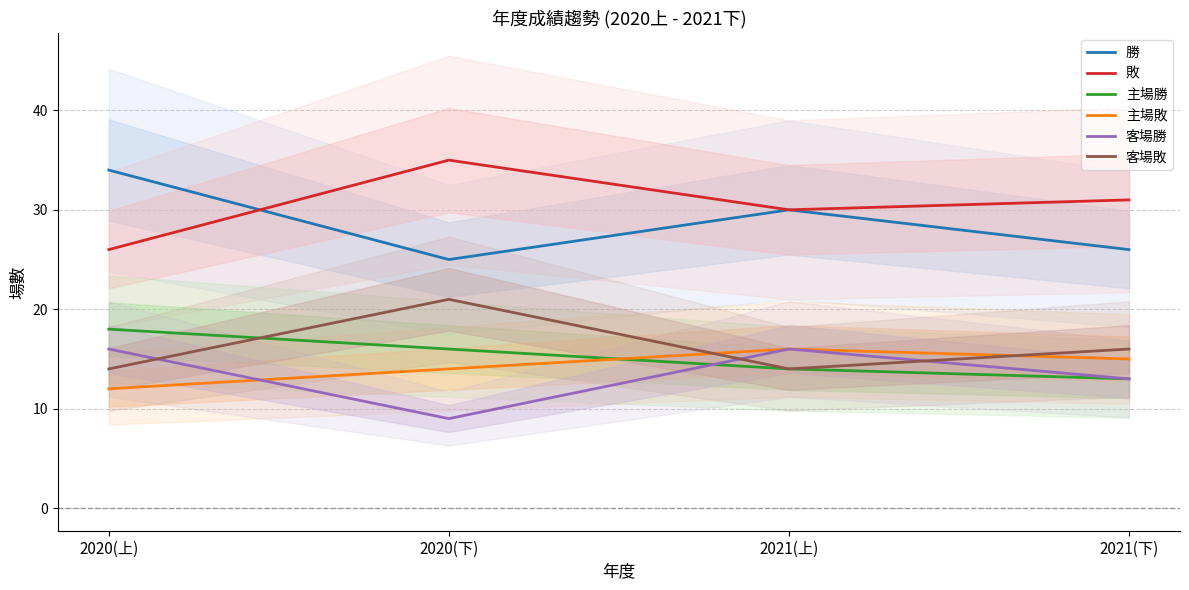

What is the spread (max minus min) of values at 2021(下)?

18